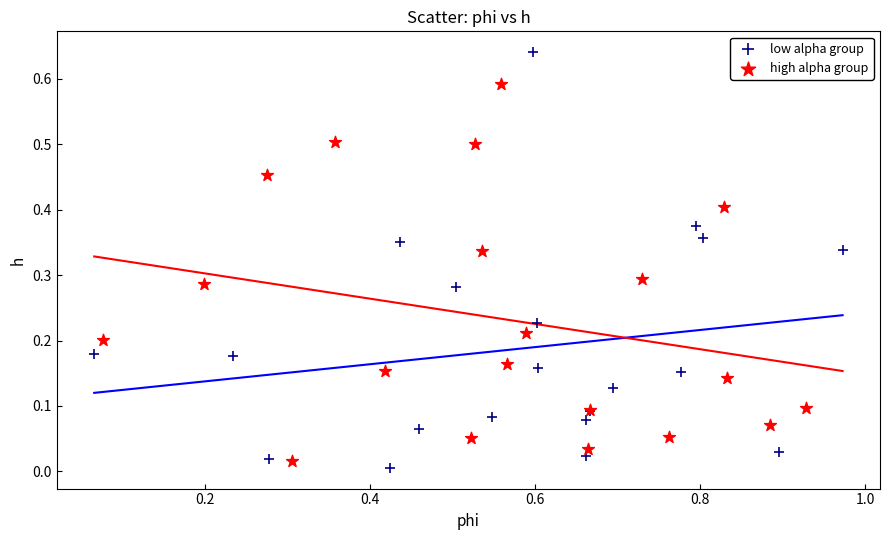

Which series has the widest spread of Y values?

low alpha group